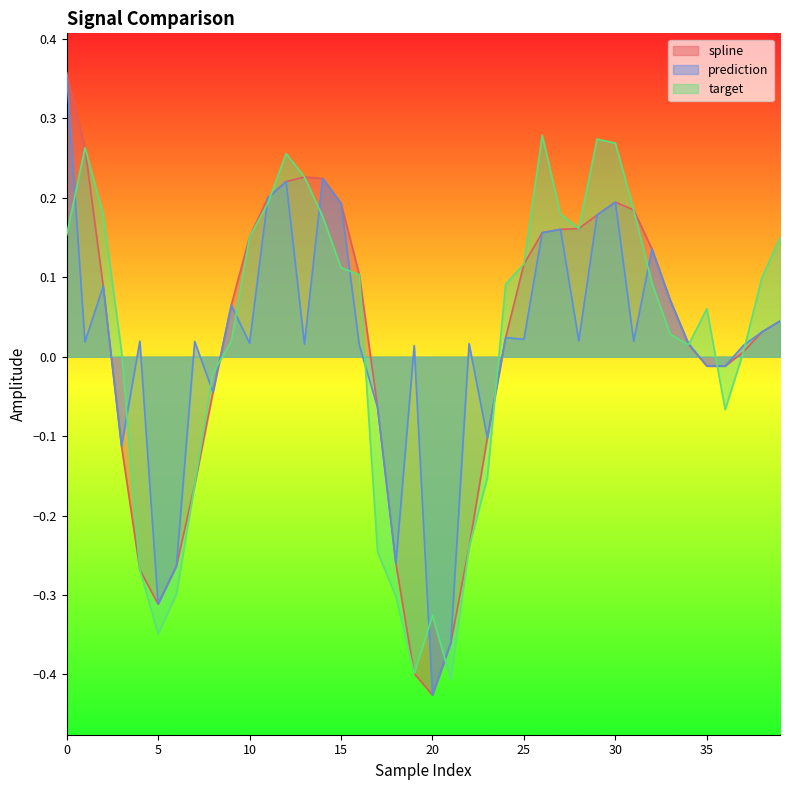

True or false: prediction and target intersect in this chart.

True